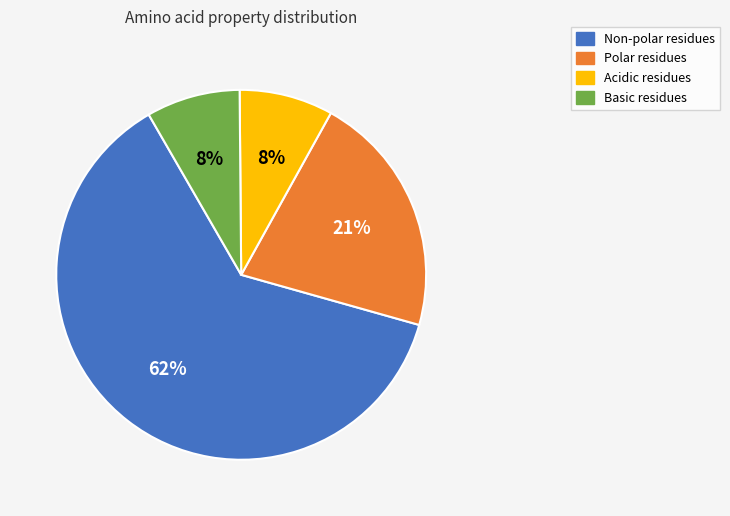

Count the number of slices in the pie.

4